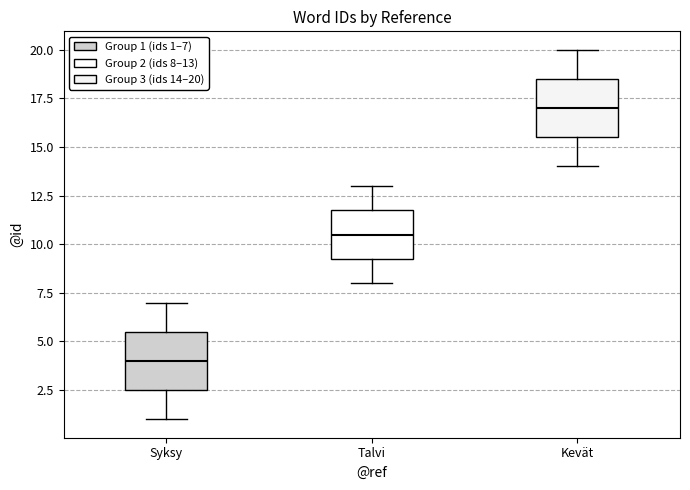

Reading left to right, transcribe this box plot: for each box, give where its median line is, the range the box spans, and where its two whiskers end, as read against the y-axis. The values are not printed on the chart, so give them approximately, as read against the axis.

Syksy: median 4.0, box 2.5 to 5.5, whiskers 1.0 to 7.0
Talvi: median 10.5, box 9.5 to 12.0, whiskers 8.0 to 13.0
Kevät: median 17.0, box 15.5 to 18.5, whiskers 14.0 to 20.0